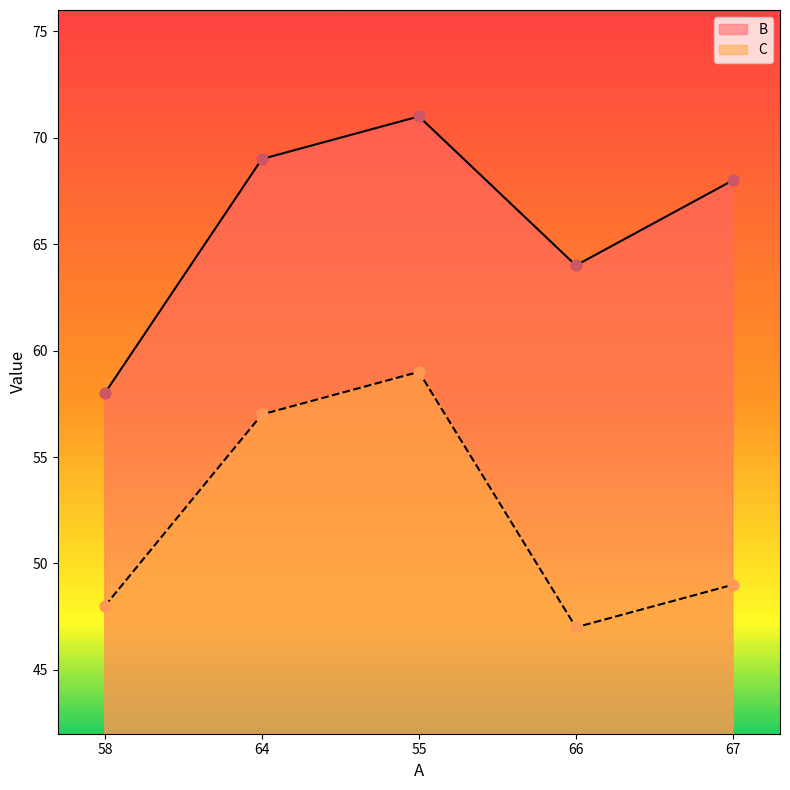

At how many categories does at least one series exceed 62?

4